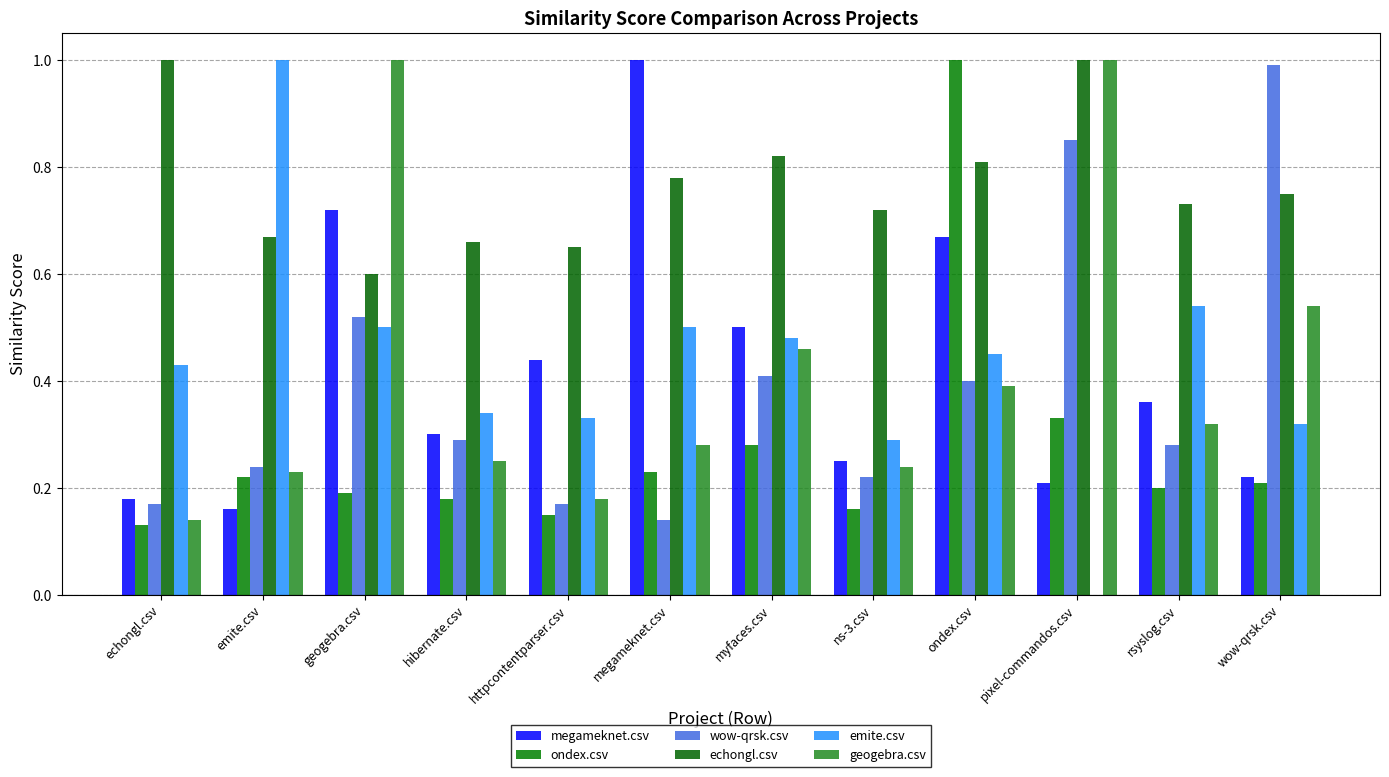

What is the sum of the emite.csv values at echongl.csv and rsyslog.csv?

1.0